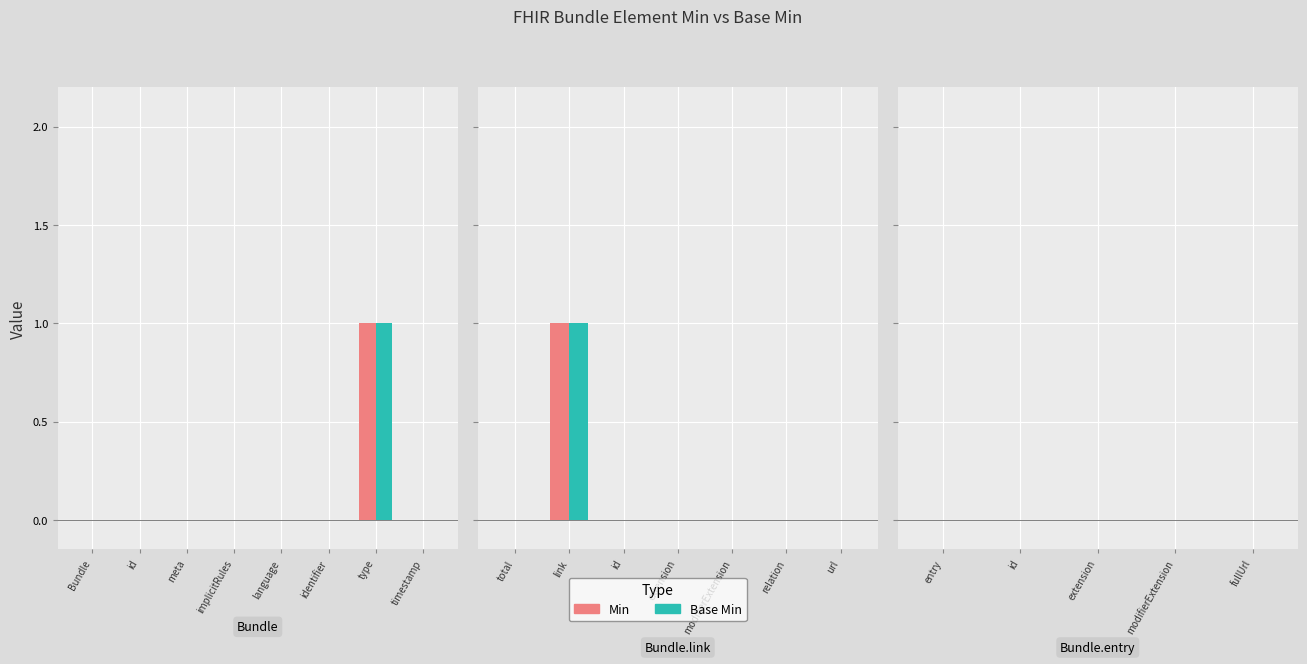

Rank the categories by Min value from lowest to highest.

Bundle, Bundle.id, Bundle.meta, Bundle.implicitRules, Bundle.language, Bundle.identifier, Bundle.timestamp, Bundle.total, Bundle.link.id, Bundle.link.extension, Bundle.link.modifierExtension, Bundle.link.relation, Bundle.link.url, Bundle.entry, Bundle.entry.id, Bundle.entry.extension, Bundle.entry.modifierExtension, Bundle.entry.fullUrl, Bundle.type, Bundle.link